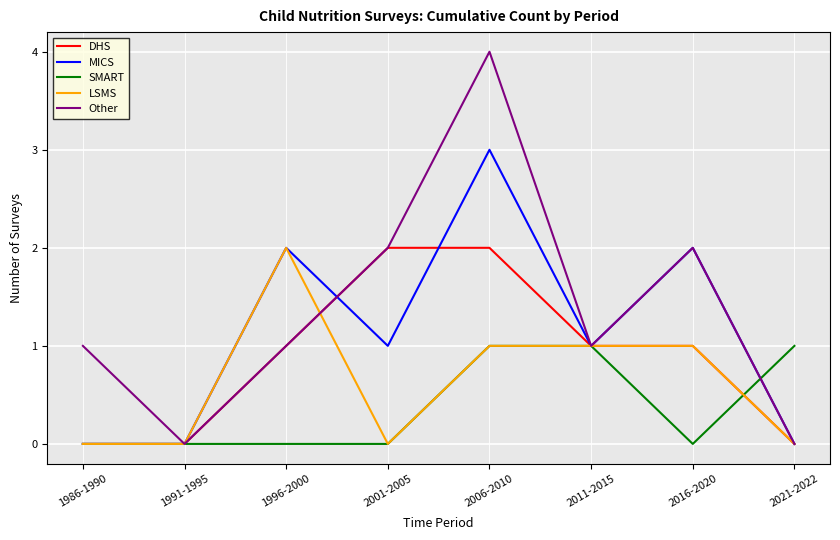

The value of LSMS at 1996-2000 is 3. True or false?

False